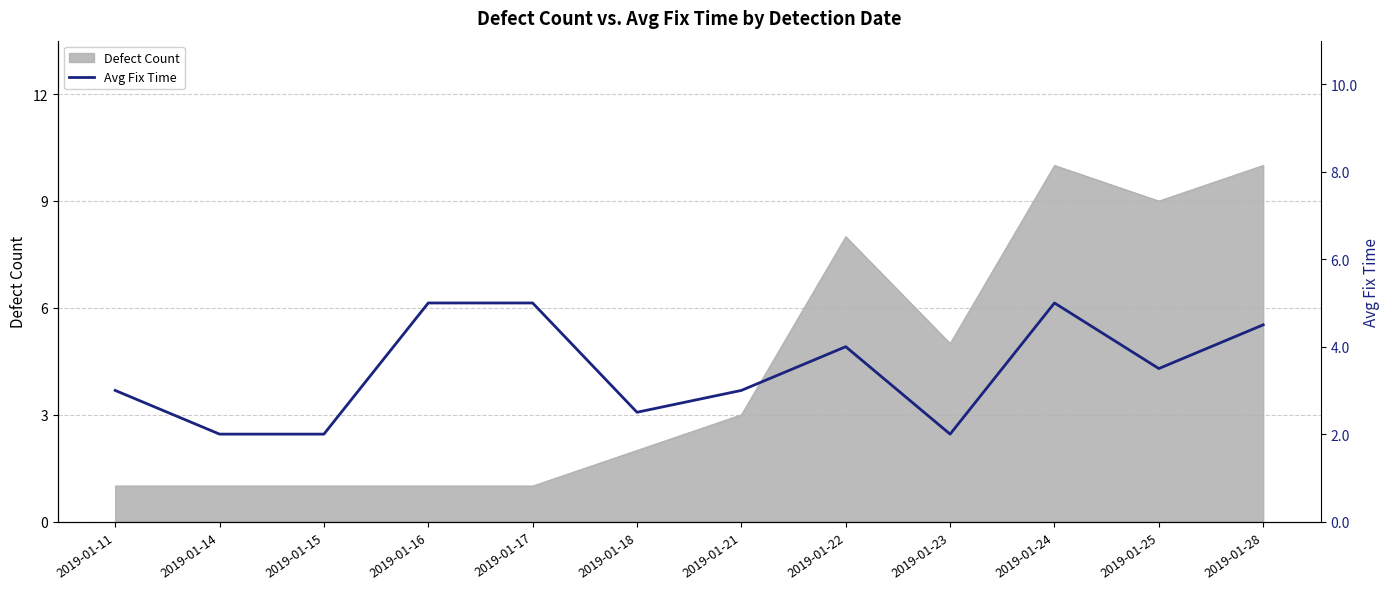

Between 2019-01-21 and 2019-01-15, which is larger?

2019-01-21